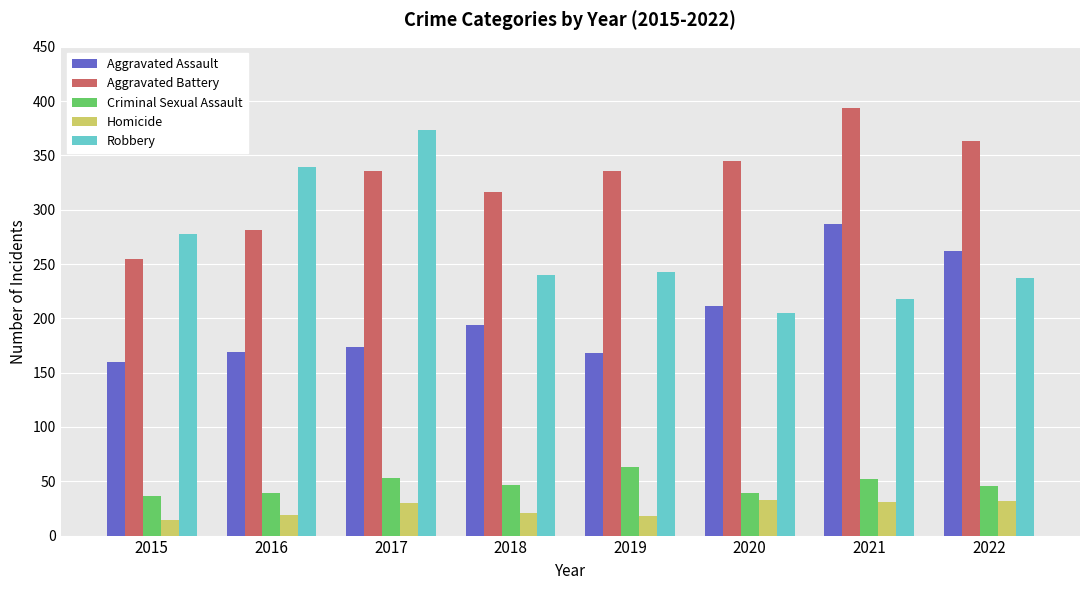

What is the approximate value of Robbery at 2021, to the nearest 10?

220